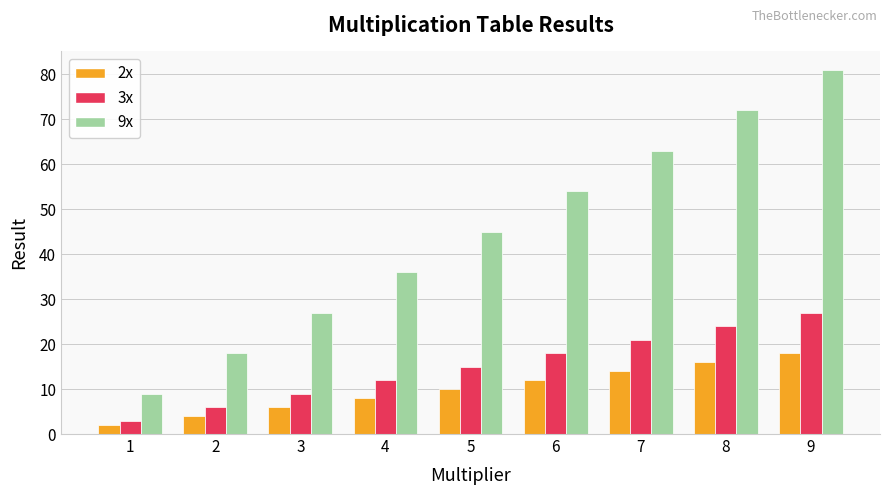

What are all the series names shown in the legend?

2x, 3x, 9x